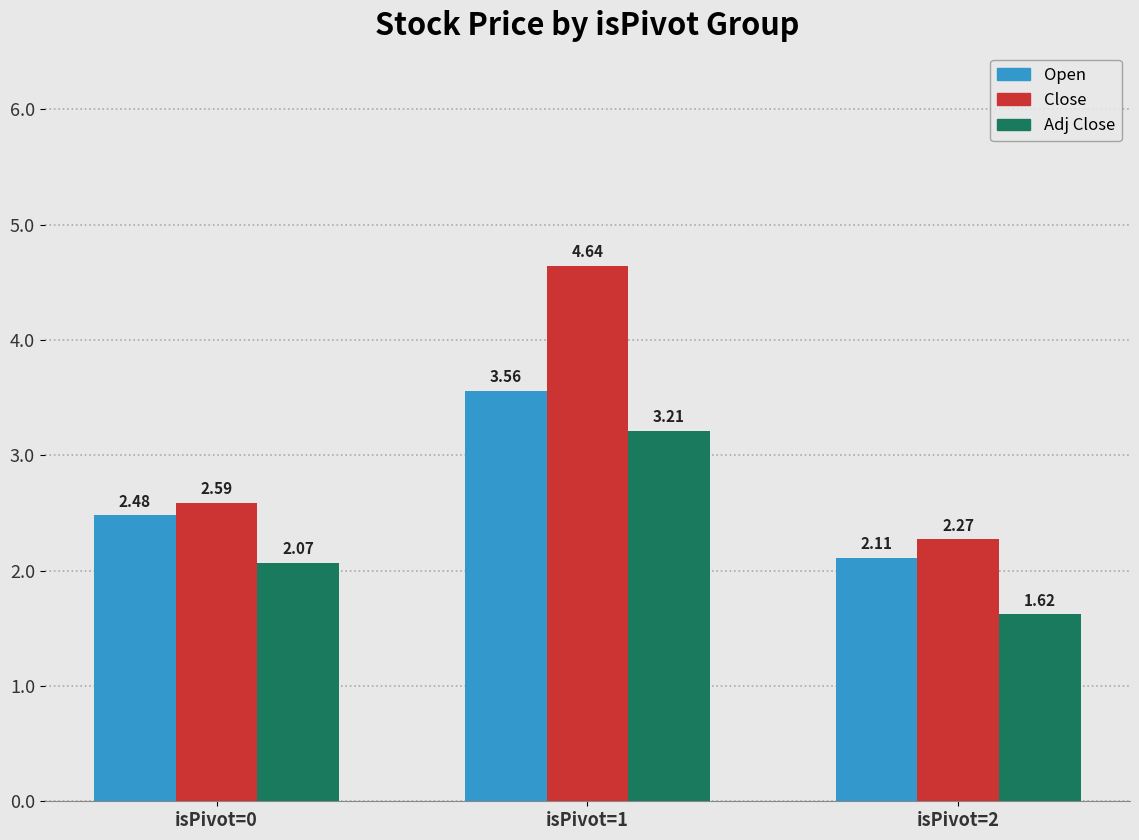

At isPivot=1, list the series in order from smallest to largest.

Adj Close, Open, Close